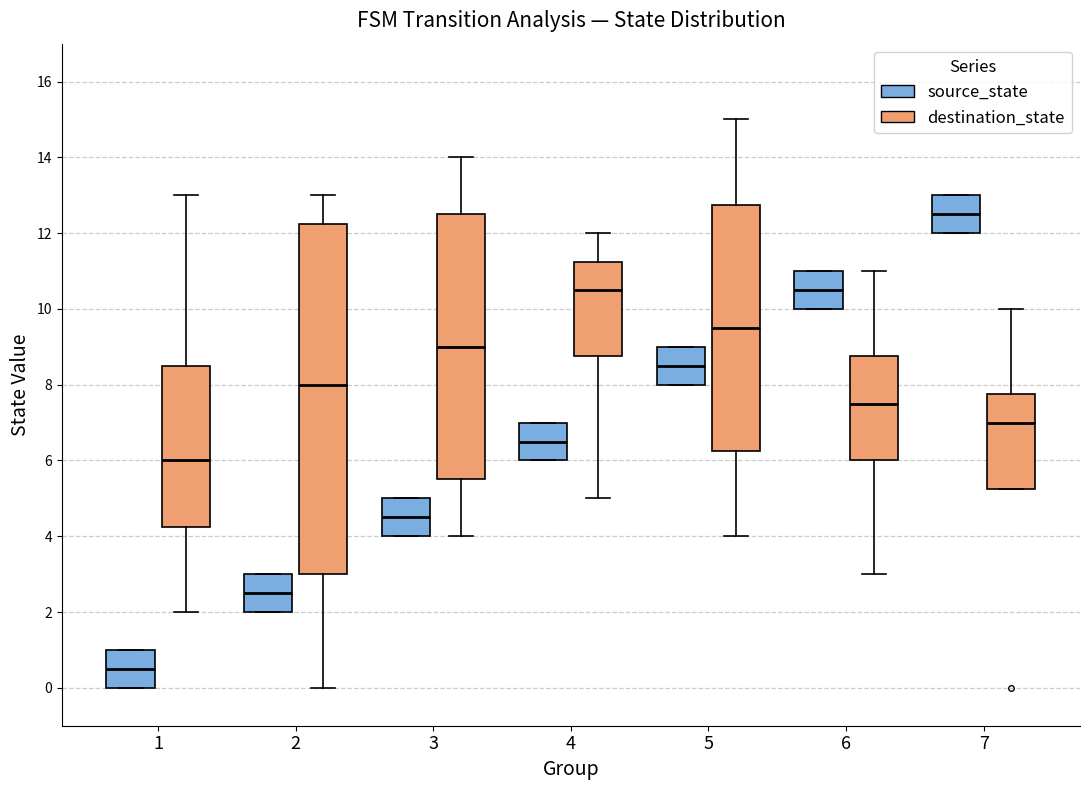

Reading left to right, transcribe this box plot: for each box, give where its median line is, the range the box spans, and where its two whiskers end, as read against the y-axis. The values are not printed on the chart, so give them approximately, as read against the axis.

1 (source_state): median 0.6, box 0.0 to 1.0, whiskers 0.0 to 1.0
1 (destination_state): median 6.0, box 4.2 to 8.6, whiskers 2.0 to 13.0
2 (source_state): median 2.6, box 2.0 to 3.0, whiskers 2.0 to 3.0
2 (destination_state): median 8.0, box 3.0 to 12.2, whiskers 0.0 to 13.0
3 (source_state): median 4.6, box 4.0 to 5.0, whiskers 4.0 to 5.0
3 (destination_state): median 9.0, box 5.6 to 12.6, whiskers 4.0 to 14.0
4 (source_state): median 6.6, box 6.0 to 7.0, whiskers 6.0 to 7.0
4 (destination_state): median 10.6, box 8.8 to 11.2, whiskers 5.0 to 12.0
5 (source_state): median 8.6, box 8.0 to 9.0, whiskers 8.0 to 9.0
5 (destination_state): median 9.6, box 6.2 to 12.8, whiskers 4.0 to 15.0
6 (source_state): median 10.6, box 10.0 to 11.0, whiskers 10.0 to 11.0
6 (destination_state): median 7.6, box 6.0 to 8.8, whiskers 3.0 to 11.0
7 (source_state): median 12.6, box 12.0 to 13.0, whiskers 12.0 to 13.0
7 (destination_state): median 7.0, box 5.2 to 7.8, whiskers 5.2 to 10.0